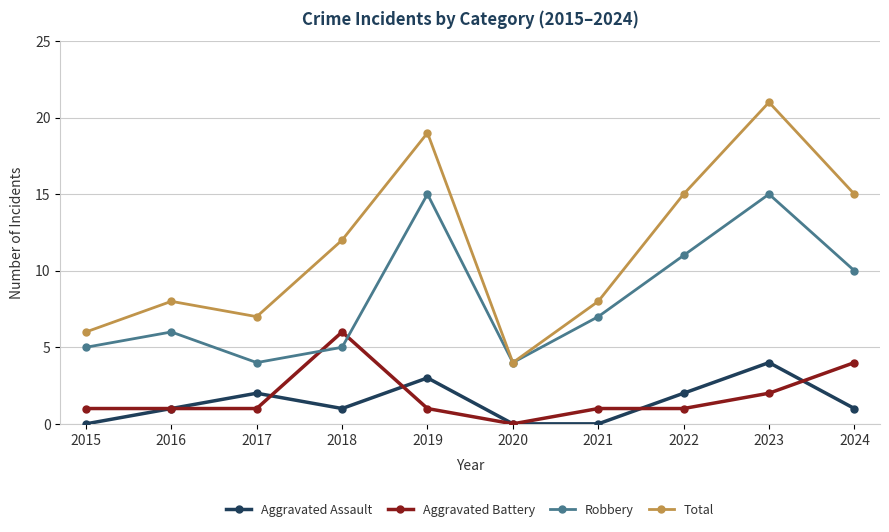

What is the approximate value of Total at 2018, to the nearest 10?

10